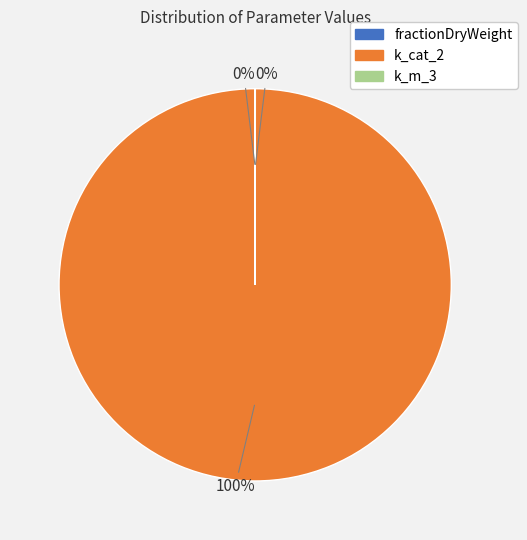

What is the largest slice in the pie chart?

k_cat_2